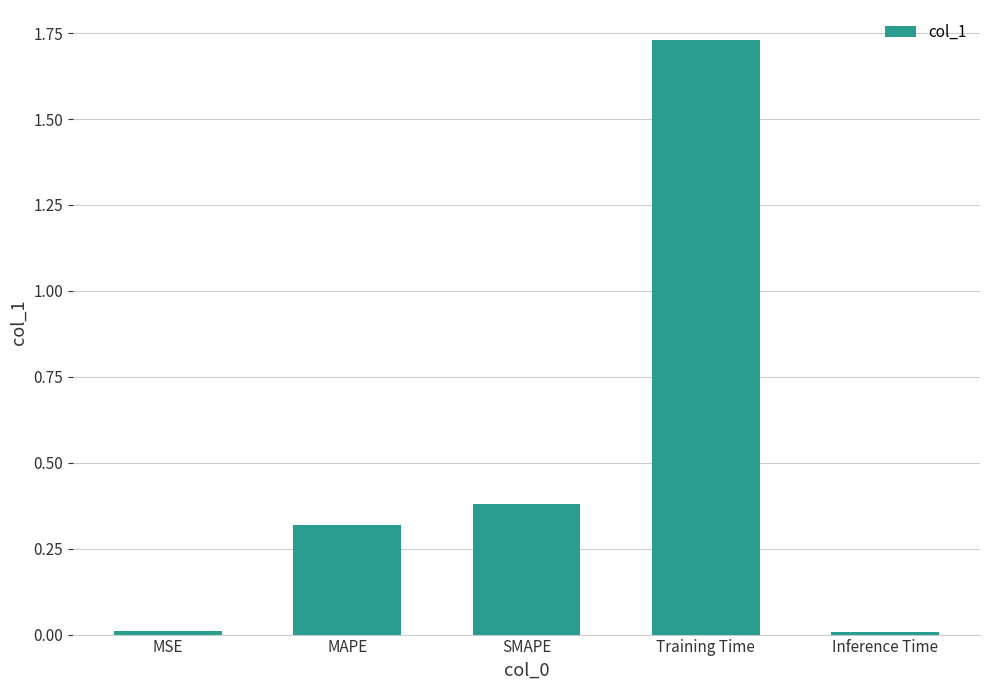

Are the bars grouped side by side (vs. stacked)?

No